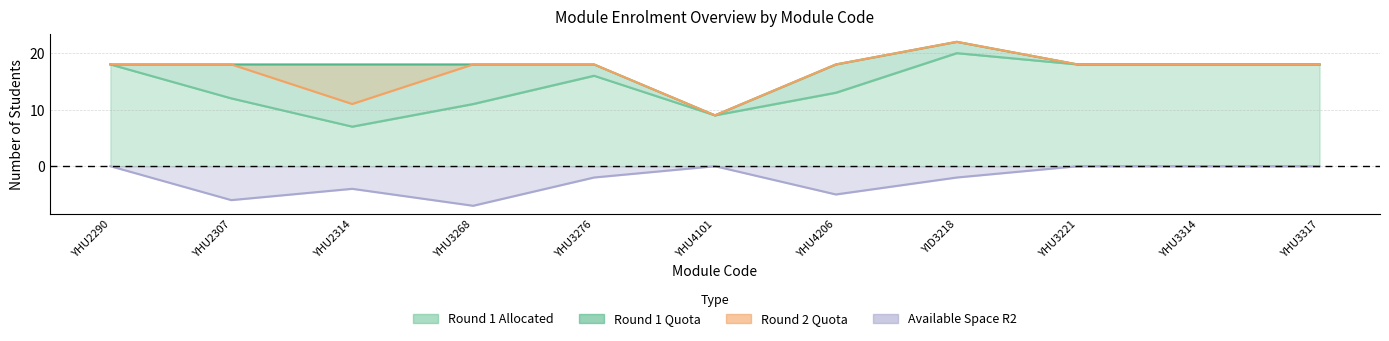

What is the label of the 3rd point from the left?

YHU2314